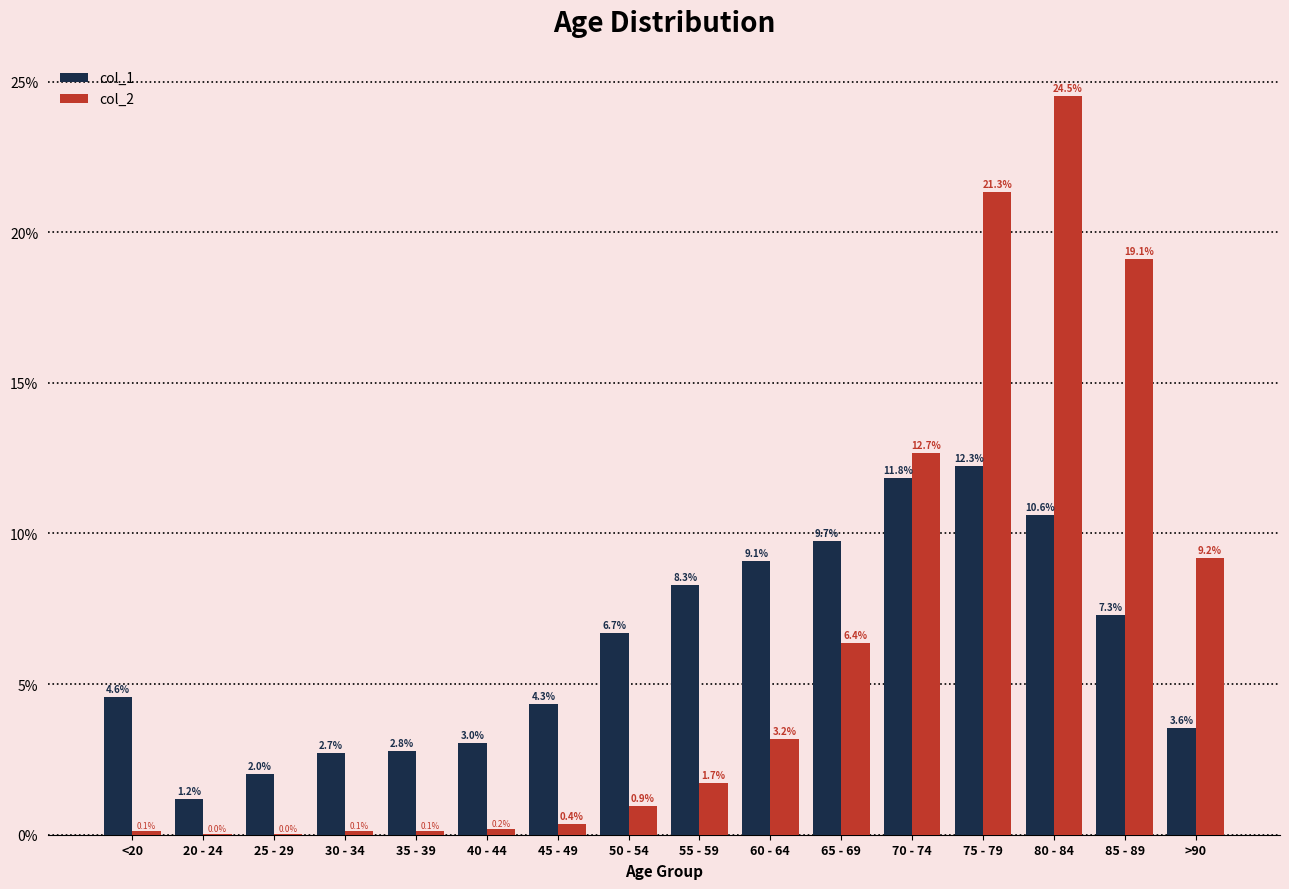

Rank the series by their maximum value, from lowest to highest.

col_1, col_2